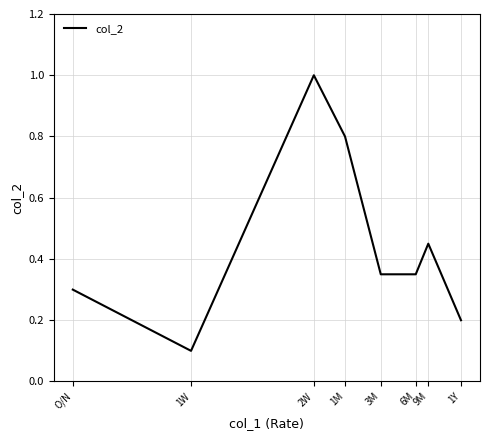

Which category has the lowest value across all series?

1W